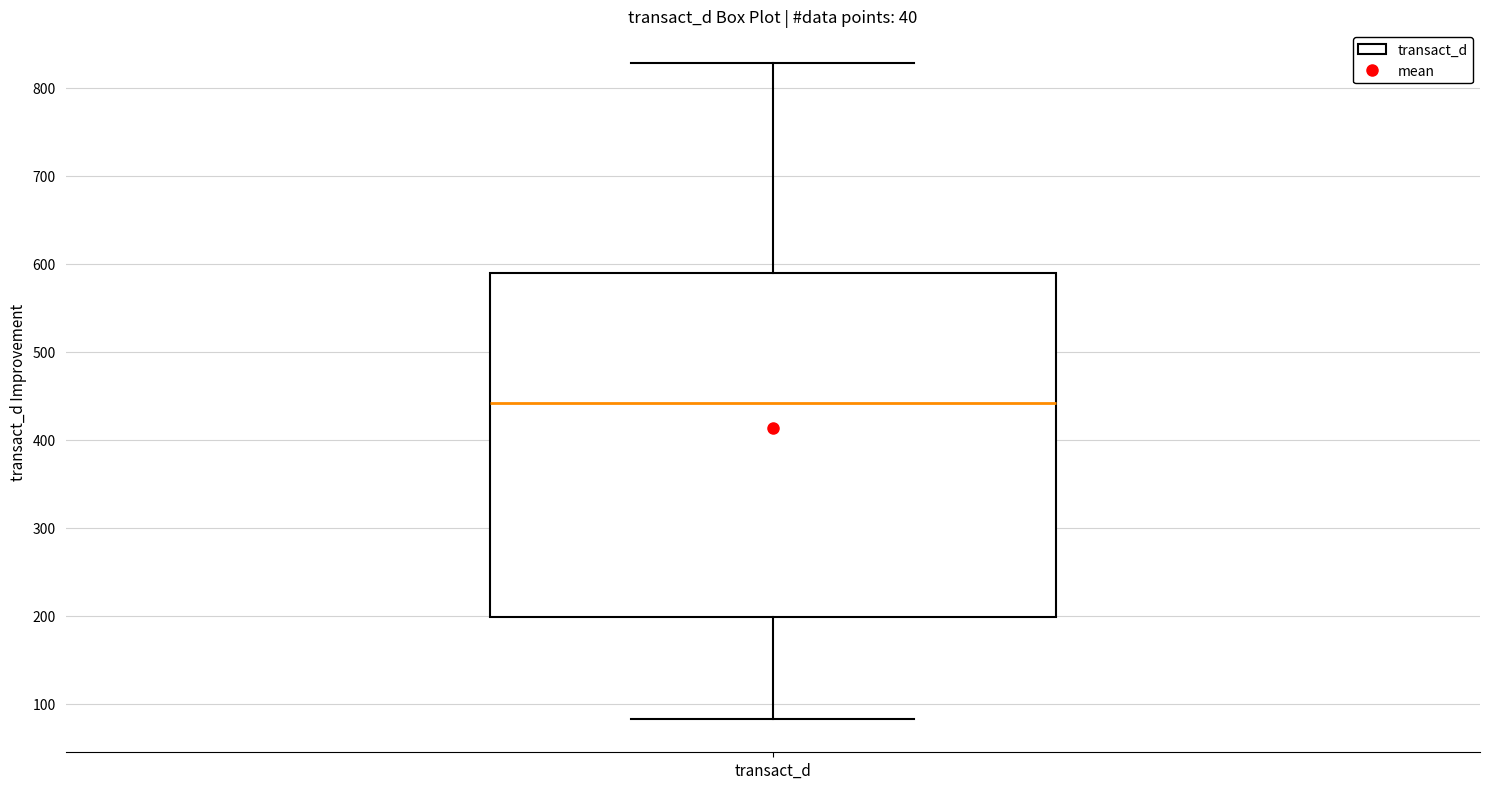

Read this box plot against the y-axis: the position of the median line, the range covered by the box, and the ends of both whiskers. The values are not printed on the chart, so give them approximately, as read against the axis.

median 440, box 200 to 590, whiskers 80 to 830